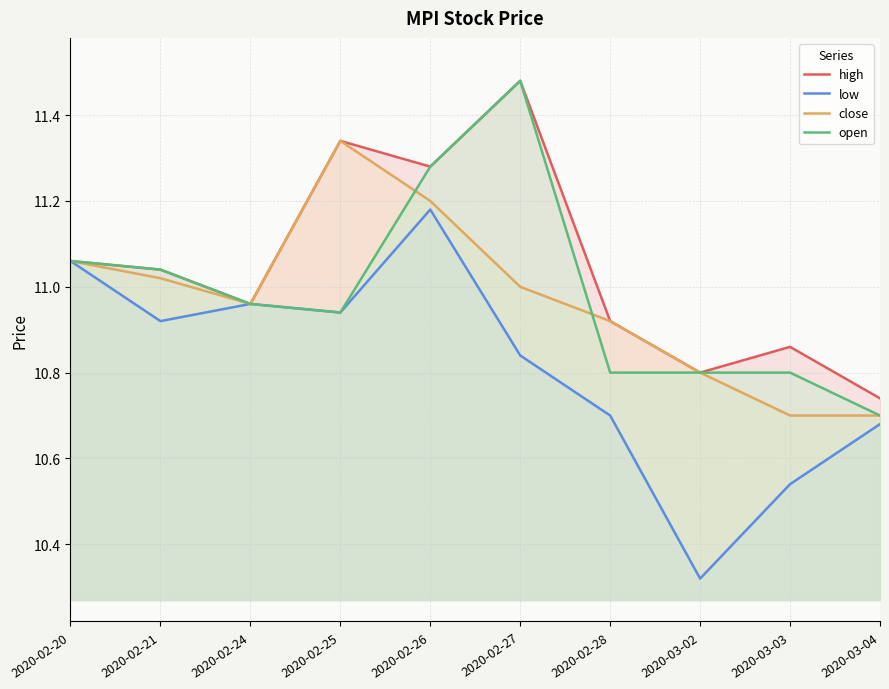

What is the total value across all series at 2020-02-28?

43.3